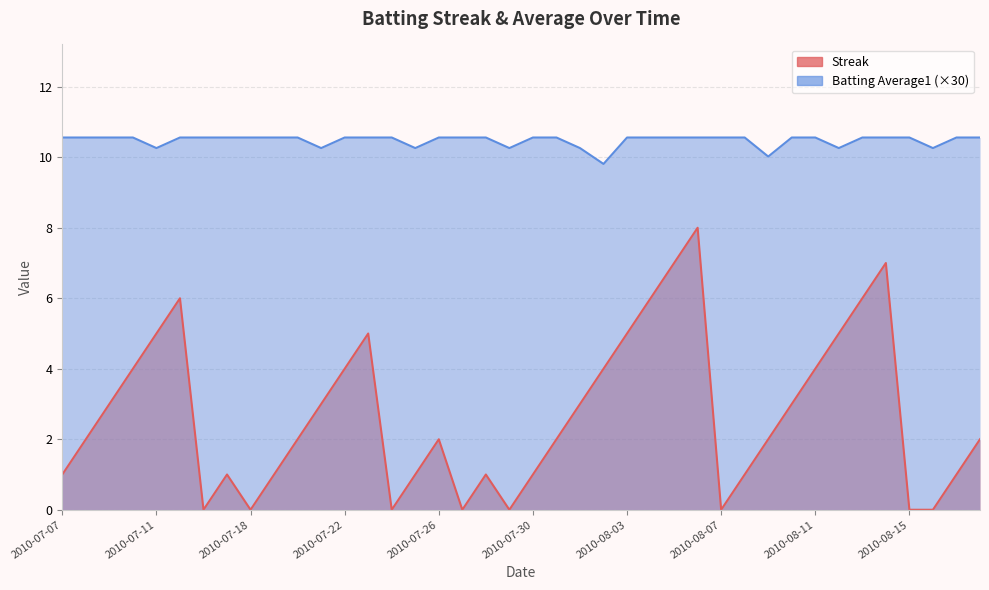

Which series has the largest total across all categories?

Batting Average1